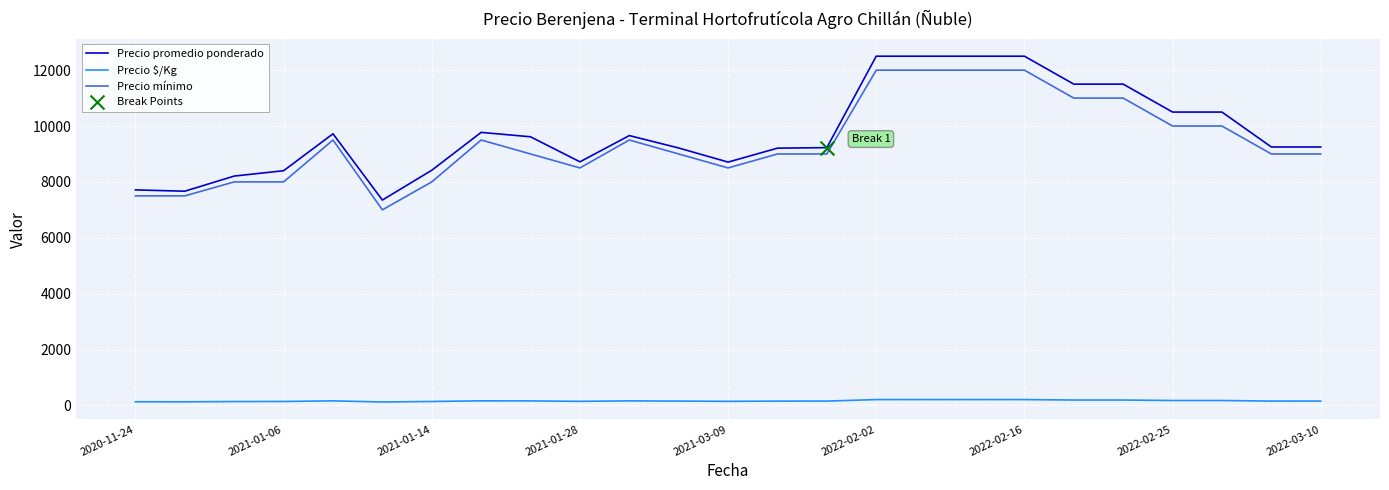

What is the difference between the maximum and minimum values in the Precio mínimo series?

5000